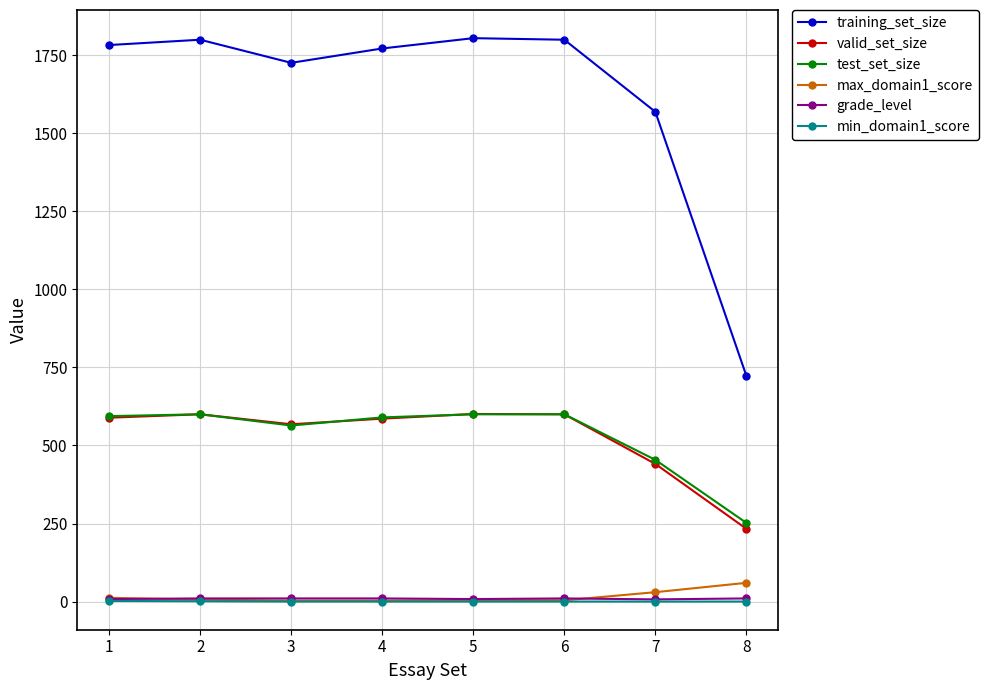

True or false: max_domain1_score and training_set_size cross at least once.

False